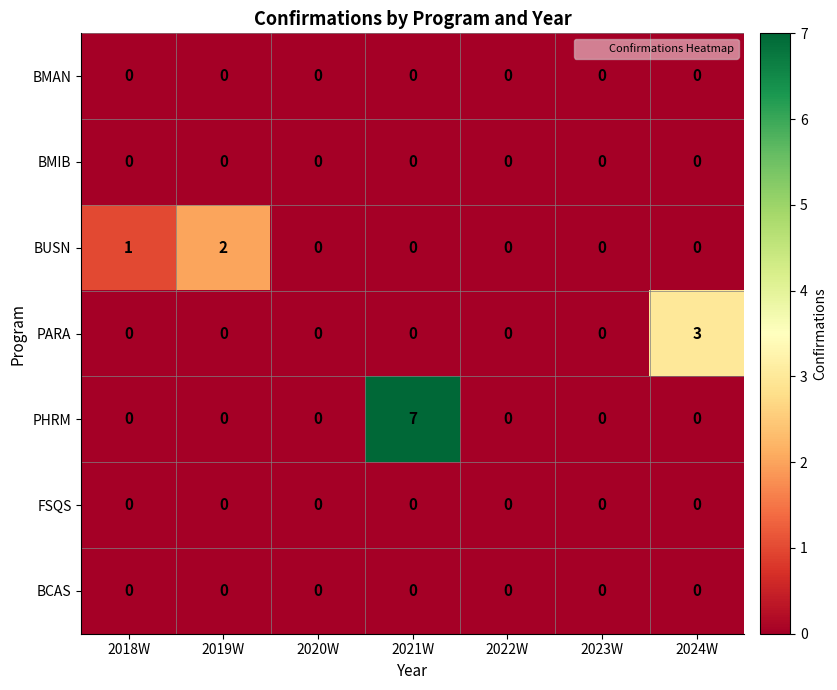

What is the sum of all PARA values?

3